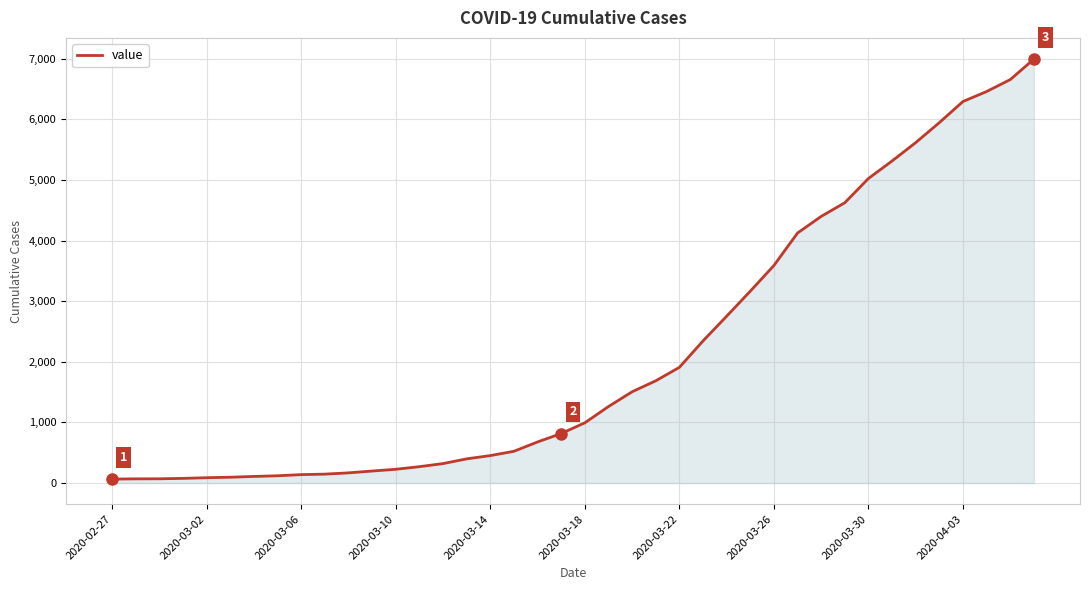

What is the sum of all values?

85677